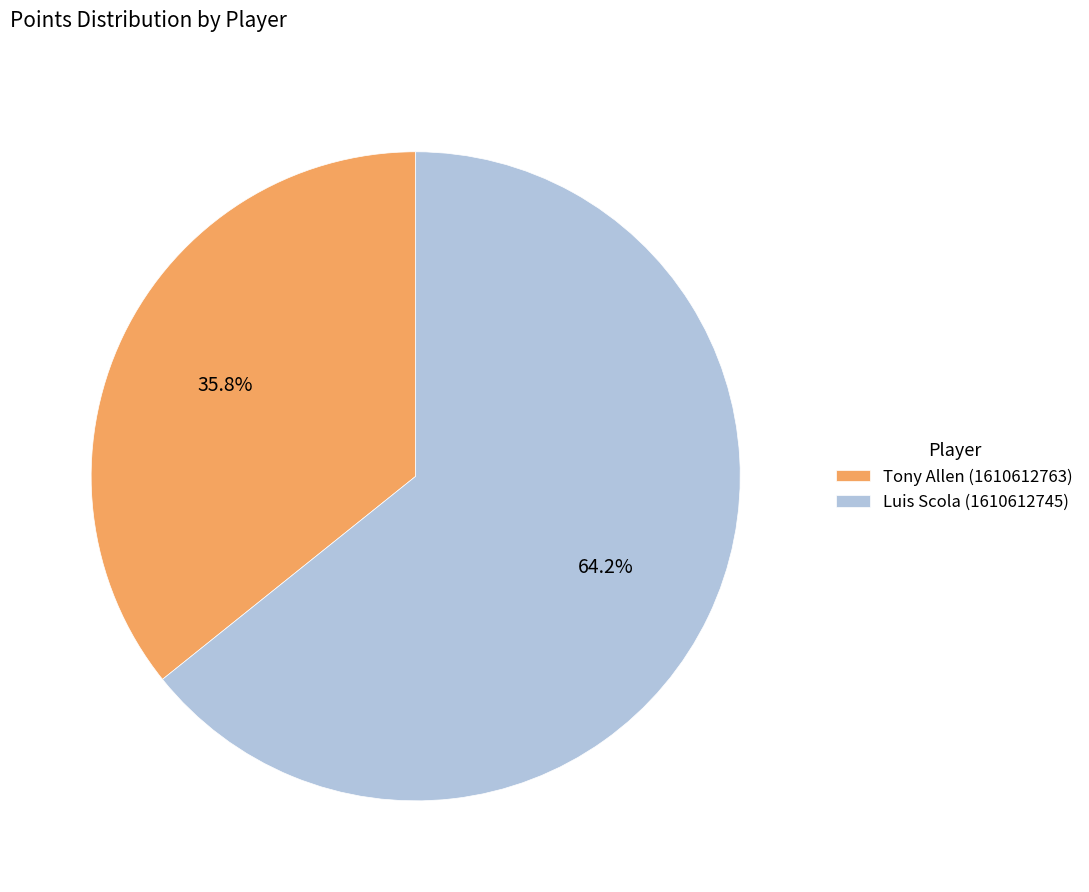

Which category has the smallest portion of the pie?

Tony Allen (1610612763)